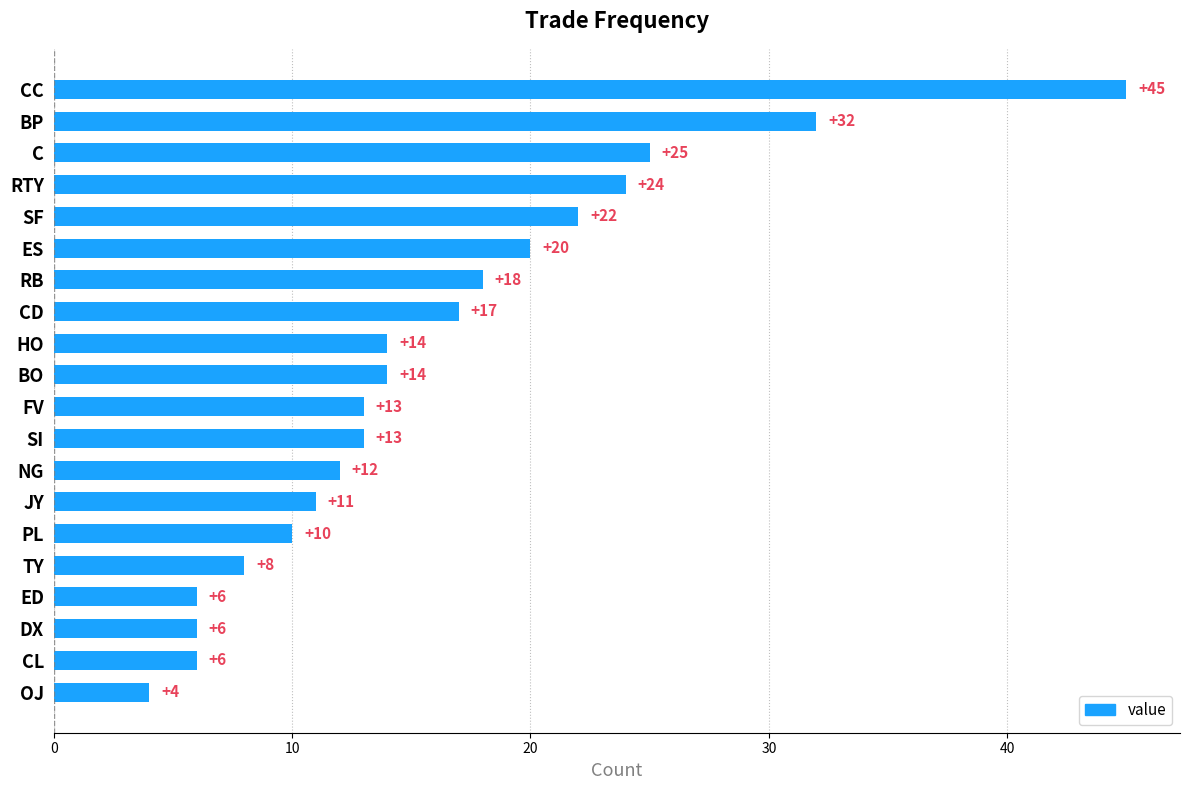

Reading bottom to top, transcribe all the data shown in this chart.

OJ=4	CL=6	DX=6	ED=6	TY=8	PL=10	JY=11	NG=12	SI=13	FV=13	BO=14	HO=14	CD=17	RB=18	ES=20	SF=22	RTY=24	C=25	BP=32	CC=45